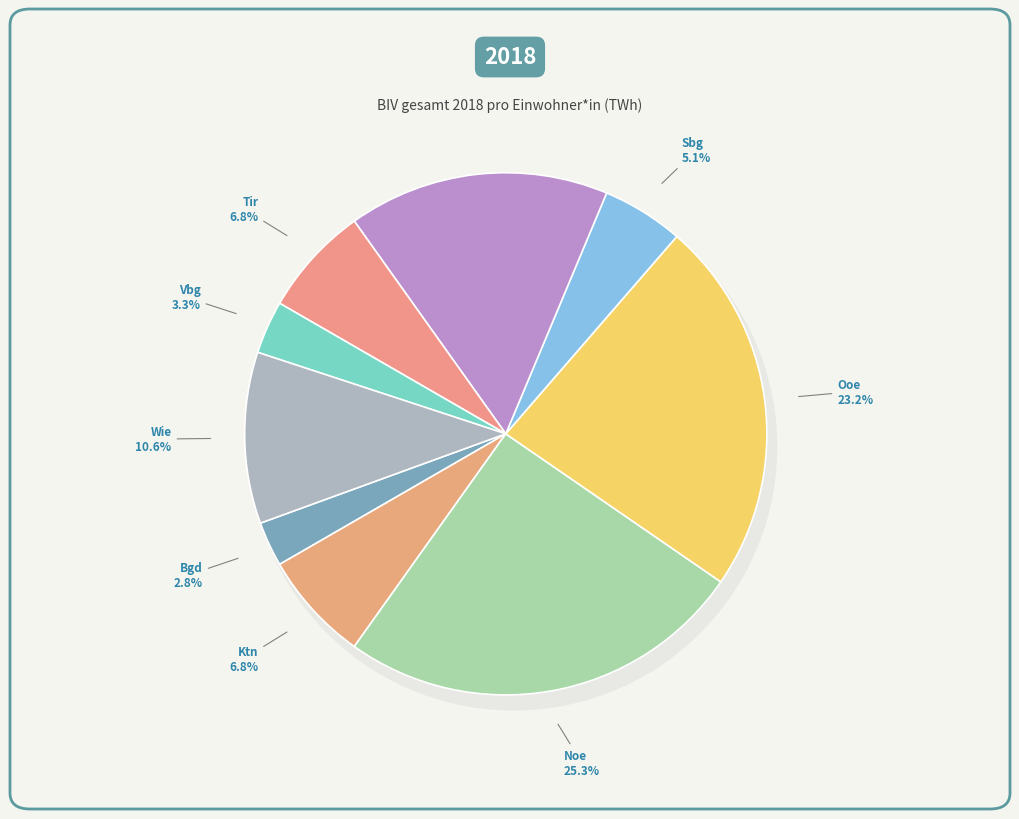

The Vbg slice represents 3% of the pie. True or false?

True